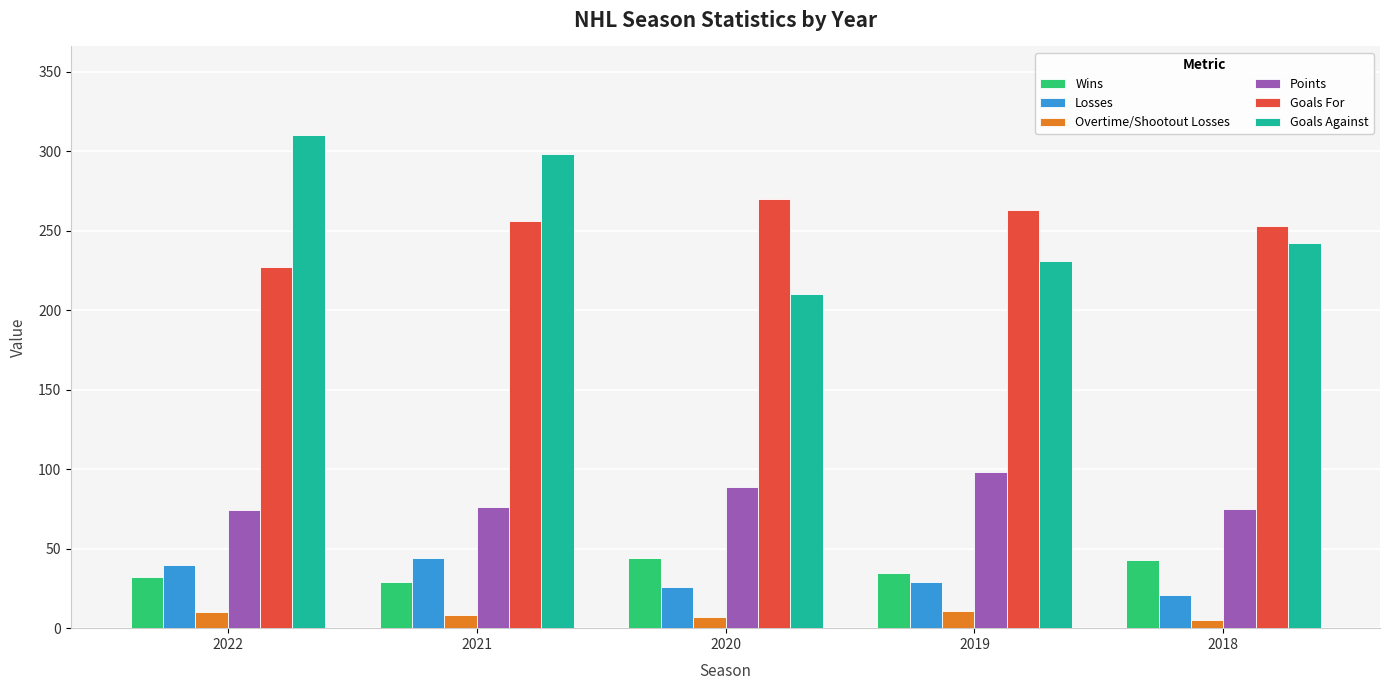

At 2020, list the series in order from smallest to largest.

Overtime/Shootout Losses, Losses, Wins, Points, Goals Against, Goals For